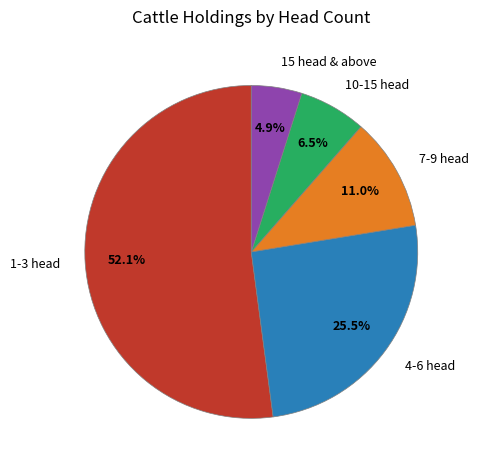

The 15 head & above slice represents 5% of the pie. True or false?

True